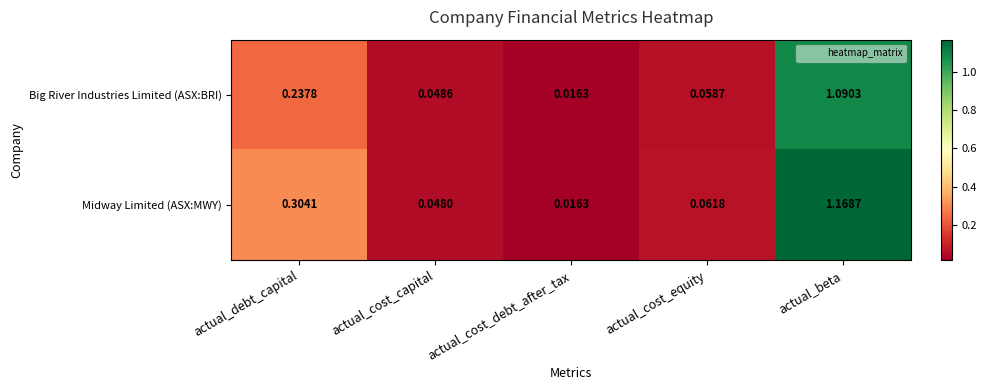

At how many categories does at least one series exceed 0?

5